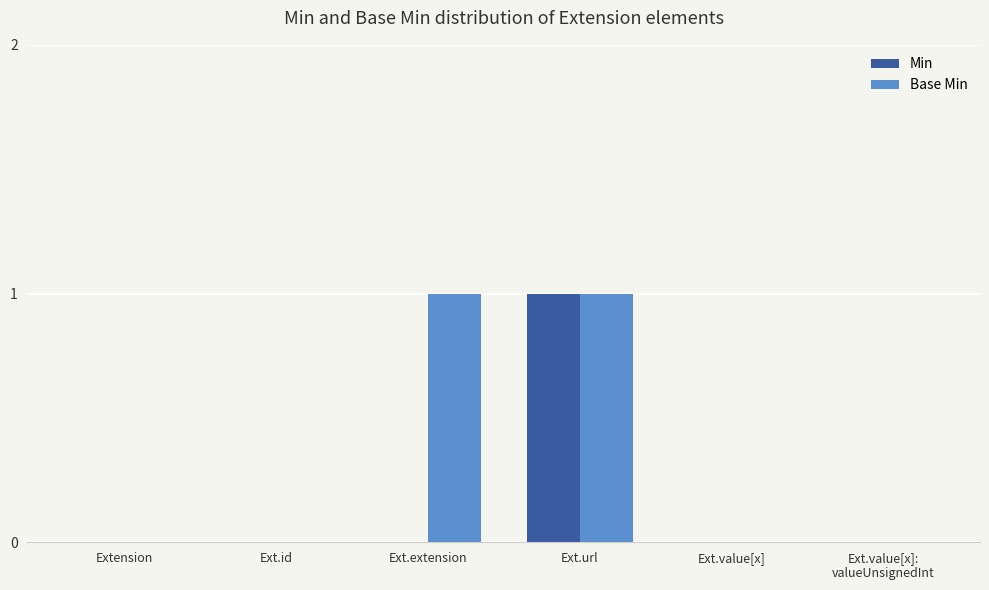

How many groups of bars are there?

6